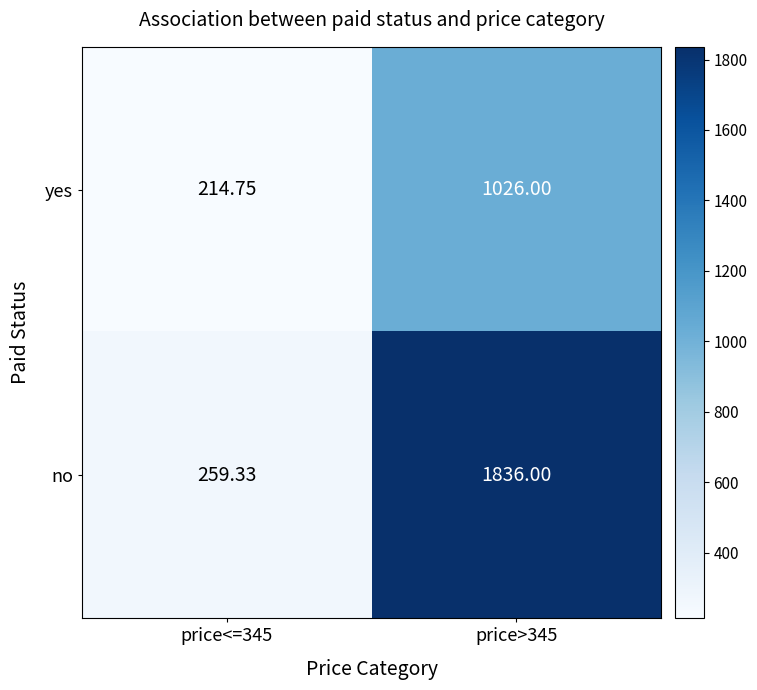

Which series has the largest total across all categories?

no